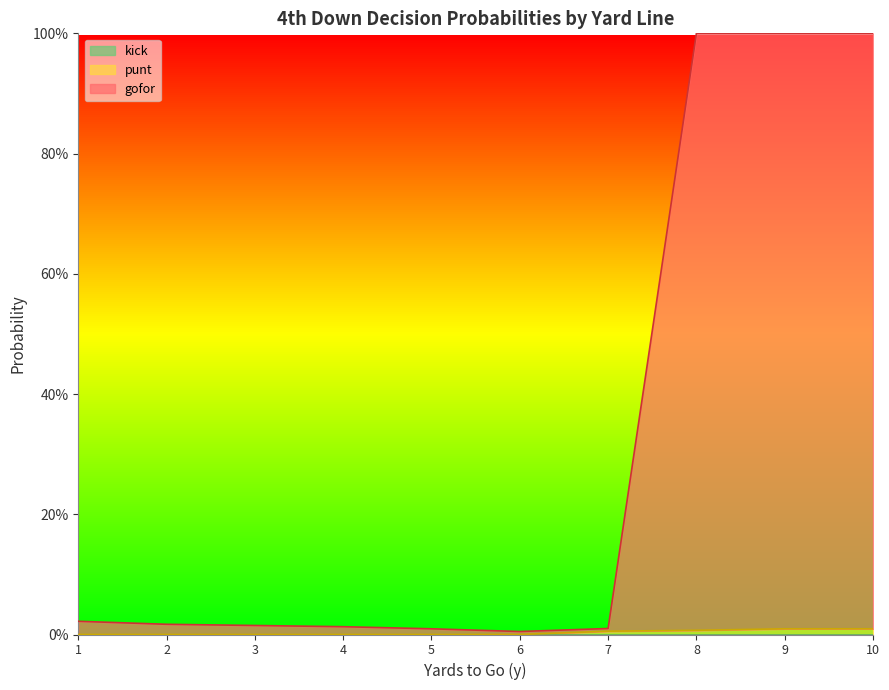

How many lines are shown in the chart?

2